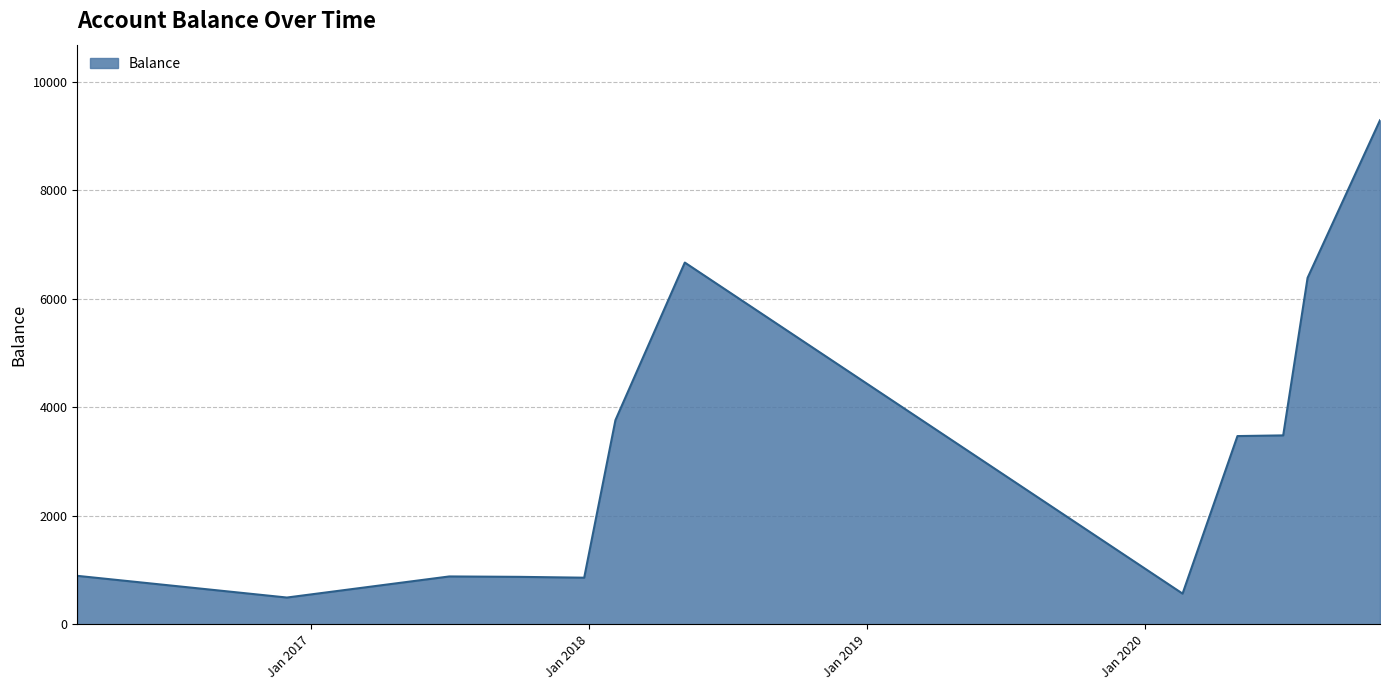

What is the difference between the second highest and second lowest values?

6103.9